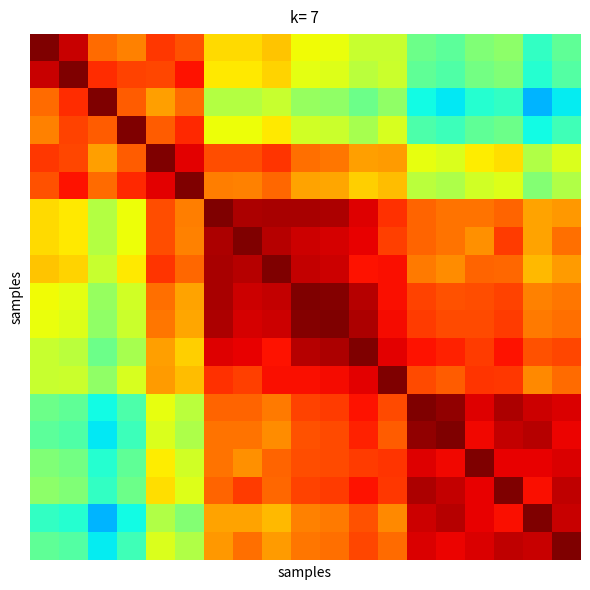

What is the smallest value displayed?

0.3